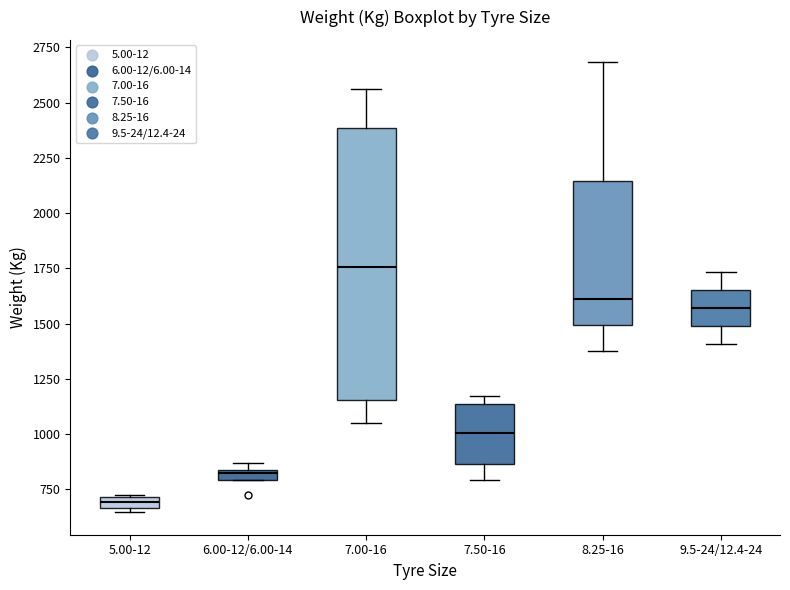

Where does the lower whisker of the box for 7.50-16 end on the y-axis? The values are not printed on the chart, so give them approximately, as read against the axis.

800